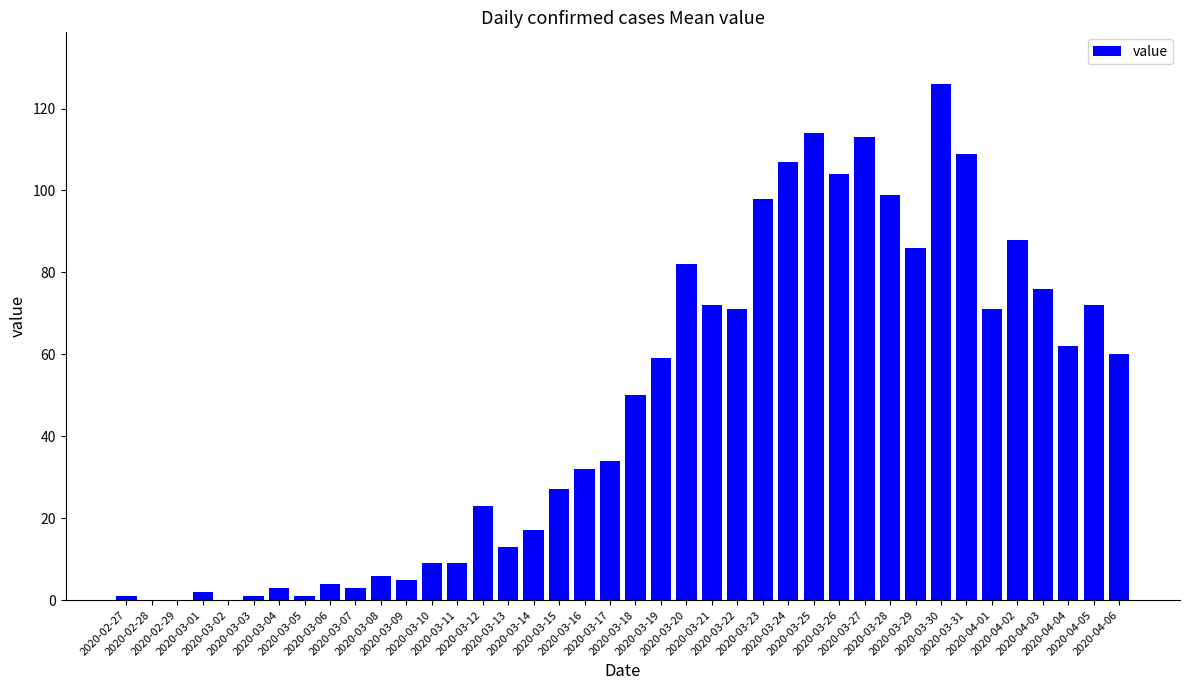

Reading left to right, what are all the values shown in this chart?

1	0	0	2	0	1	3	1	4	3	6	5	9	9	23	13	17	27	32	34	50	59	82	72	71	98	107	114	104	113	99	86	126	109	71	88	76	62	72	60